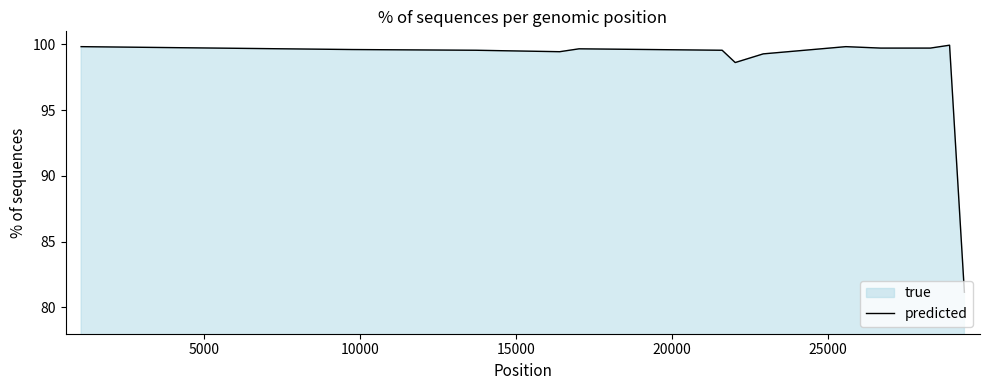

What is the minimum value shown in the chart?

81.2